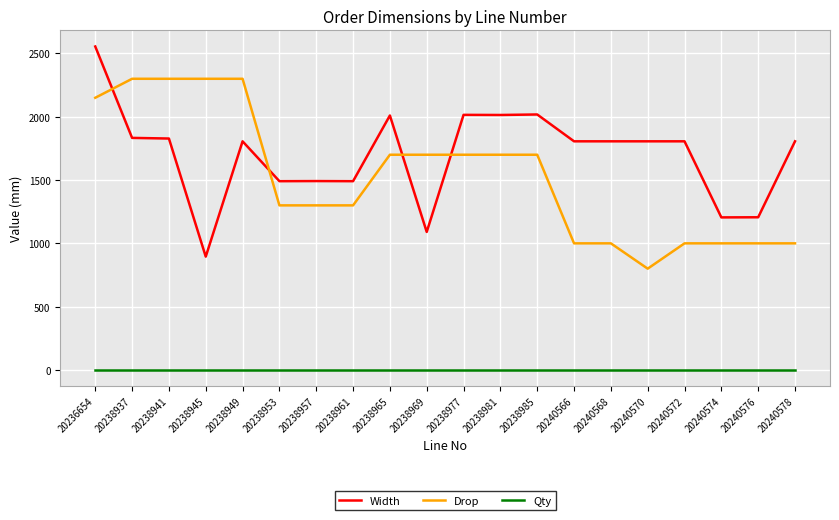

Which series has the largest range (max minus min)?

Width